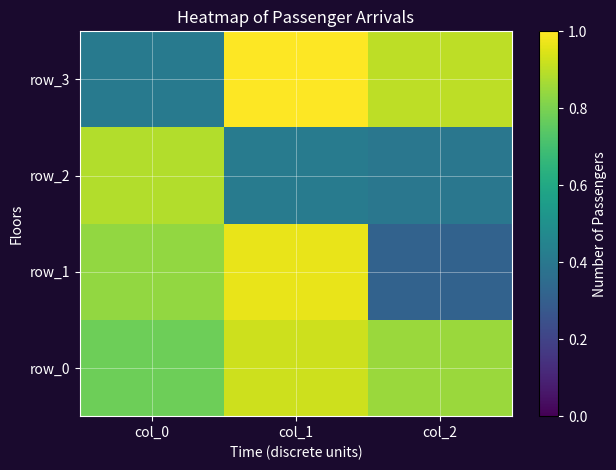

Which category has the highest value across all series?

col_1